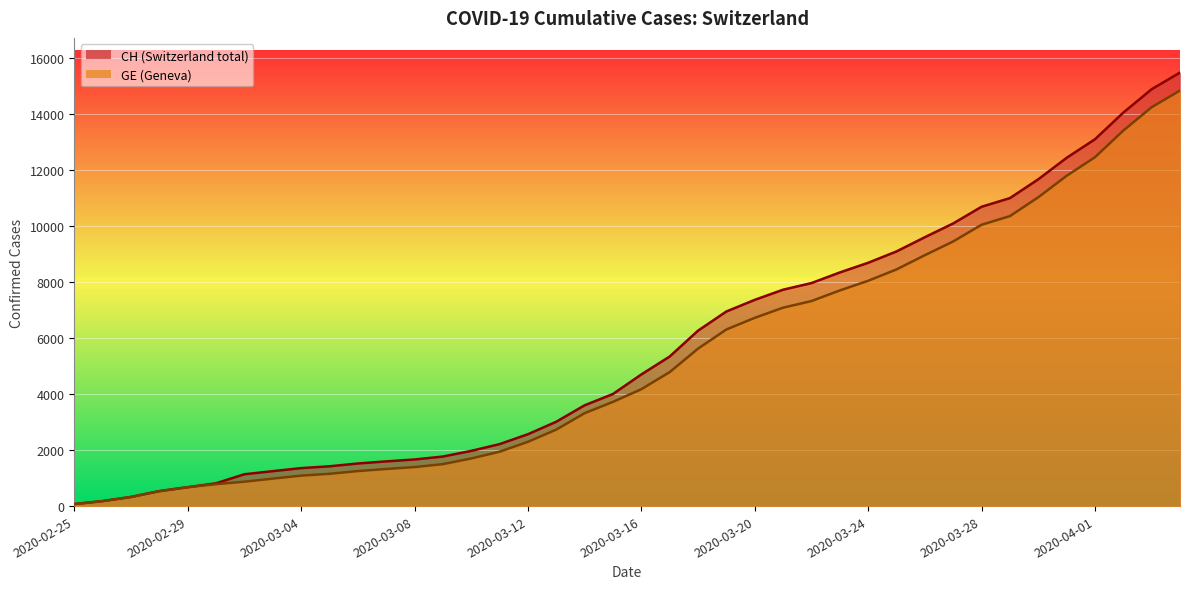

What is the label of the 34th point from the right?

2020-03-02